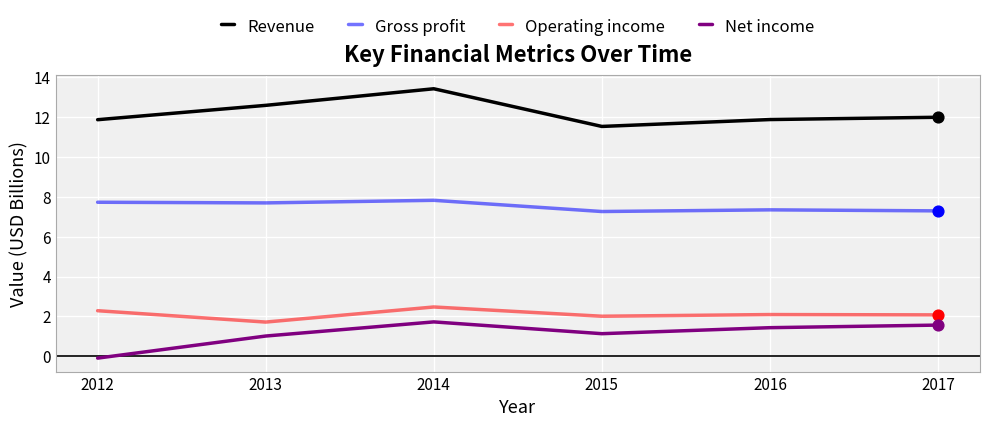

Between 2014 and 2017, which series saw the biggest shift?

Revenue